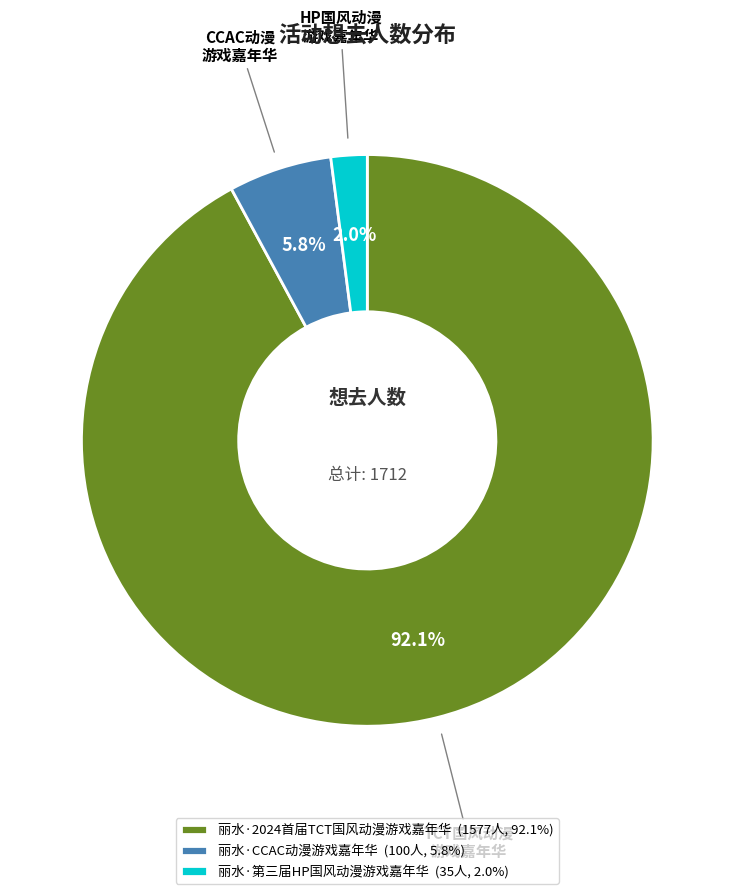

Which category accounts for the majority?

丽水·2024首届TCT国风动漫游戏嘉年华